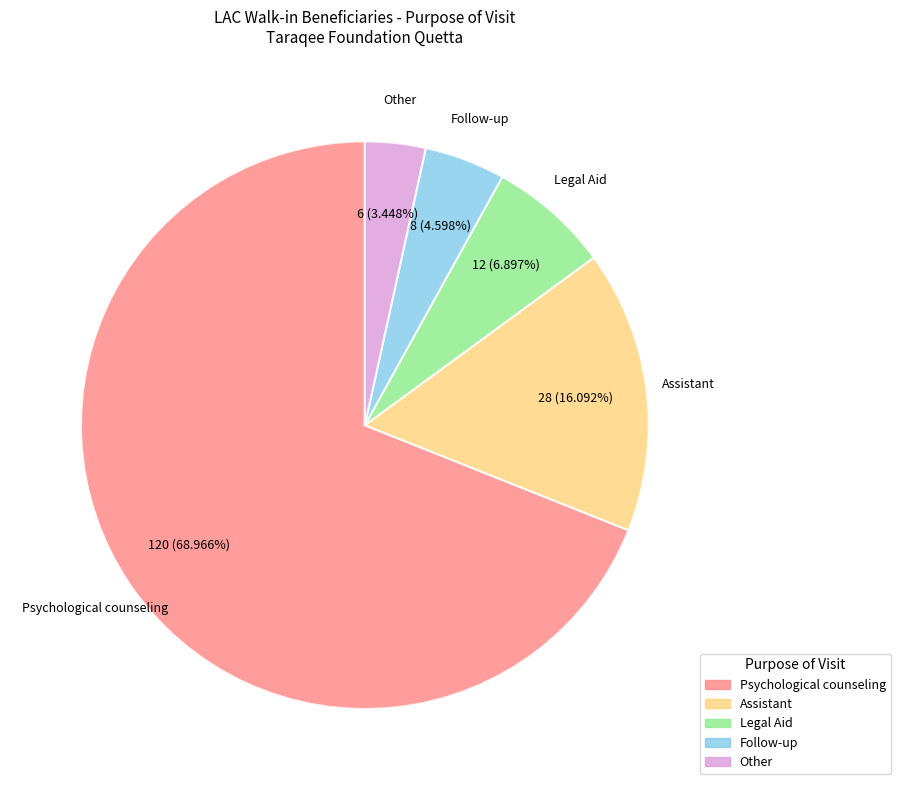

What is the majority slice?

Psychological counseling